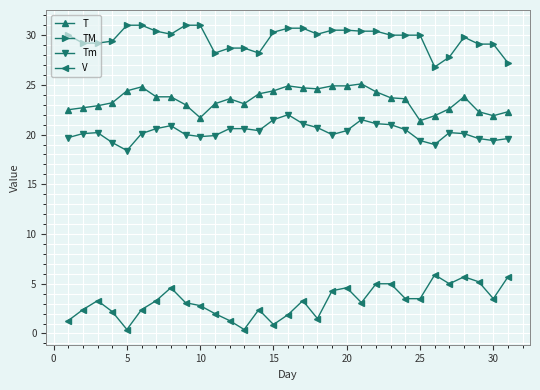

What is the average value of the T series?

23.5